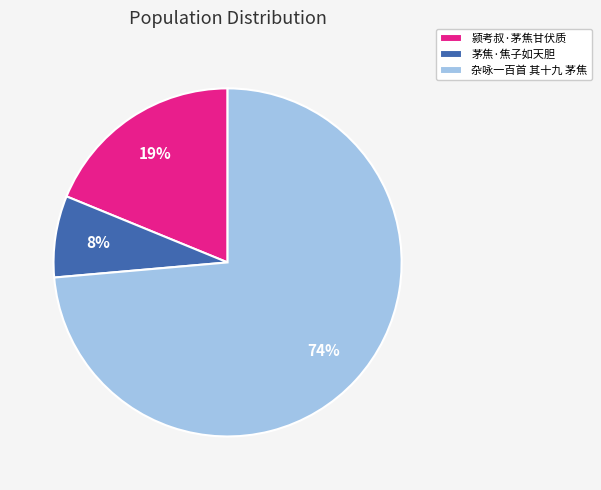

Which category accounts for the majority?

杂咏一百首 其十九 茅焦